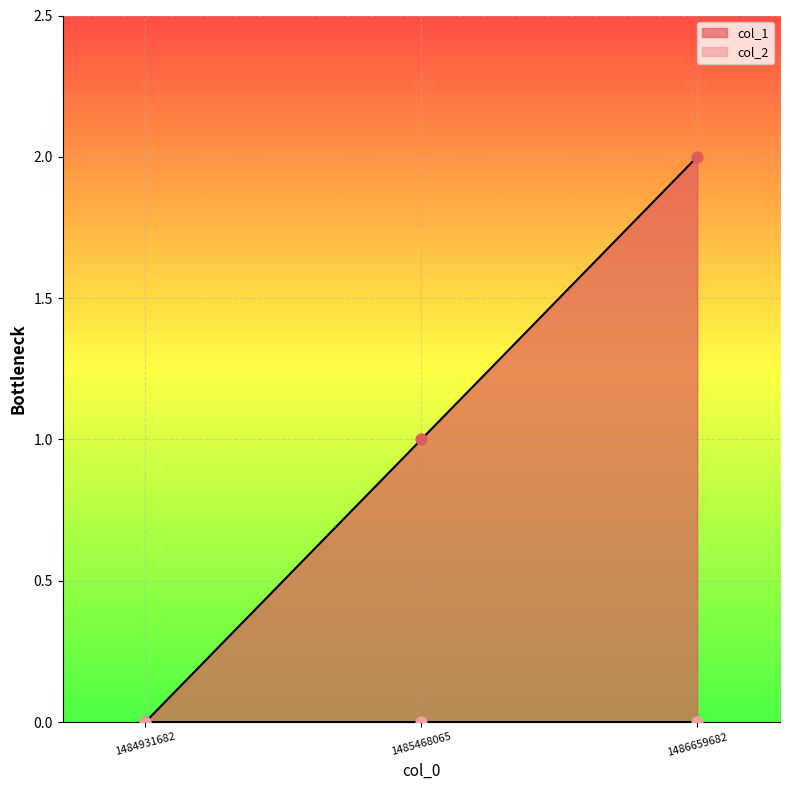

Between 1484931682 and 1486659682, which is larger?

1486659682